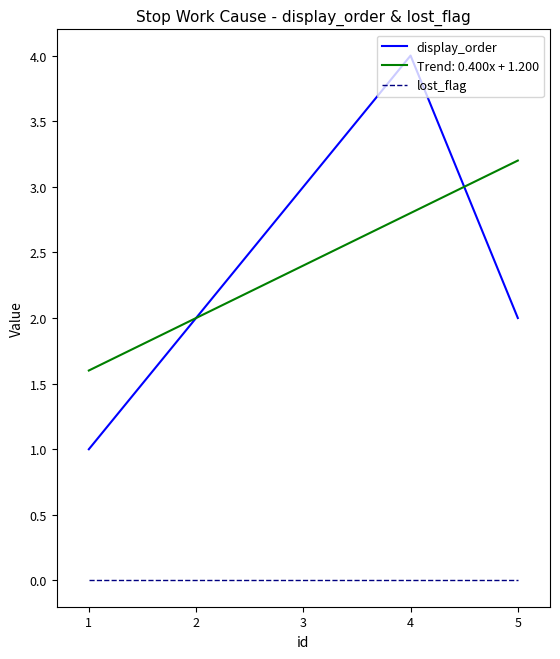

At which category is the sum across all series the highest?

4